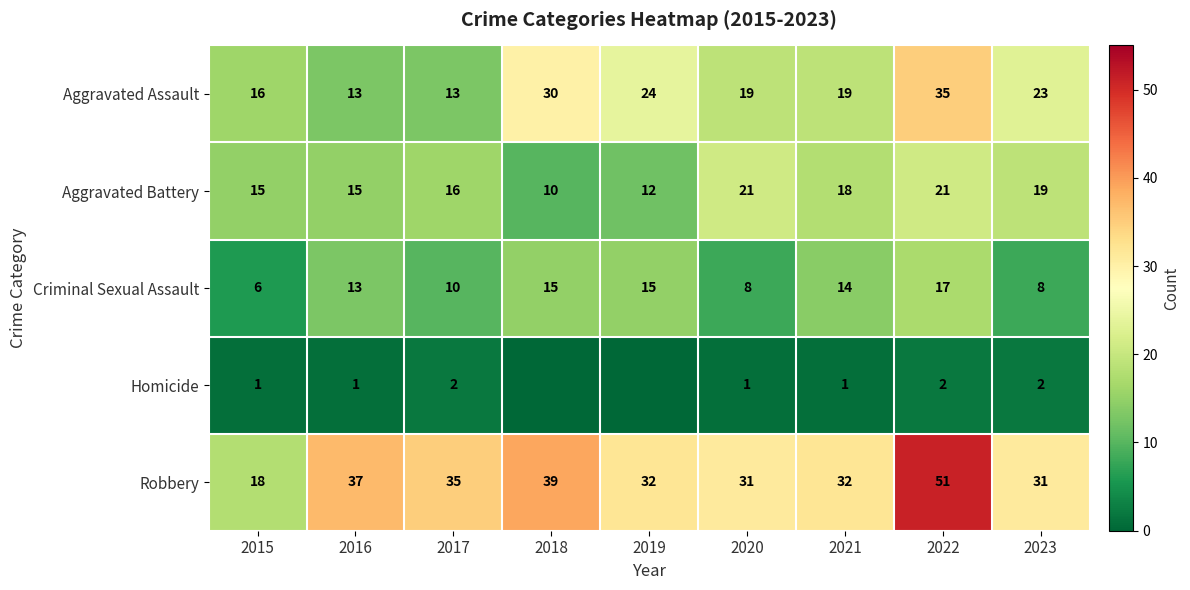

What is the difference between the maximum and minimum values in the Robbery series?

33